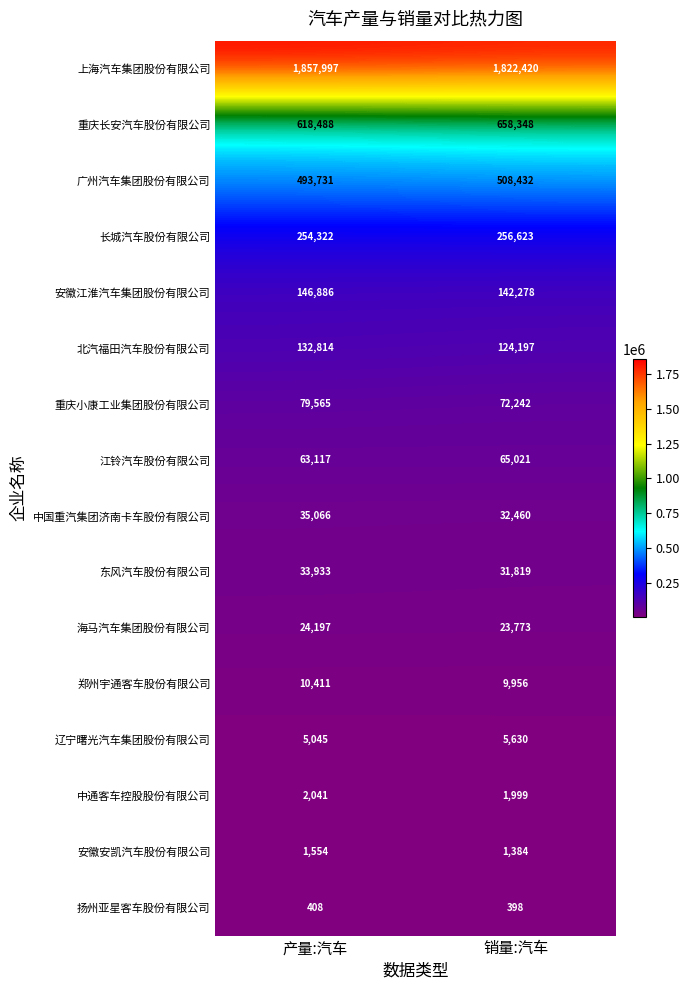

How many categories are shown in the chart?

2